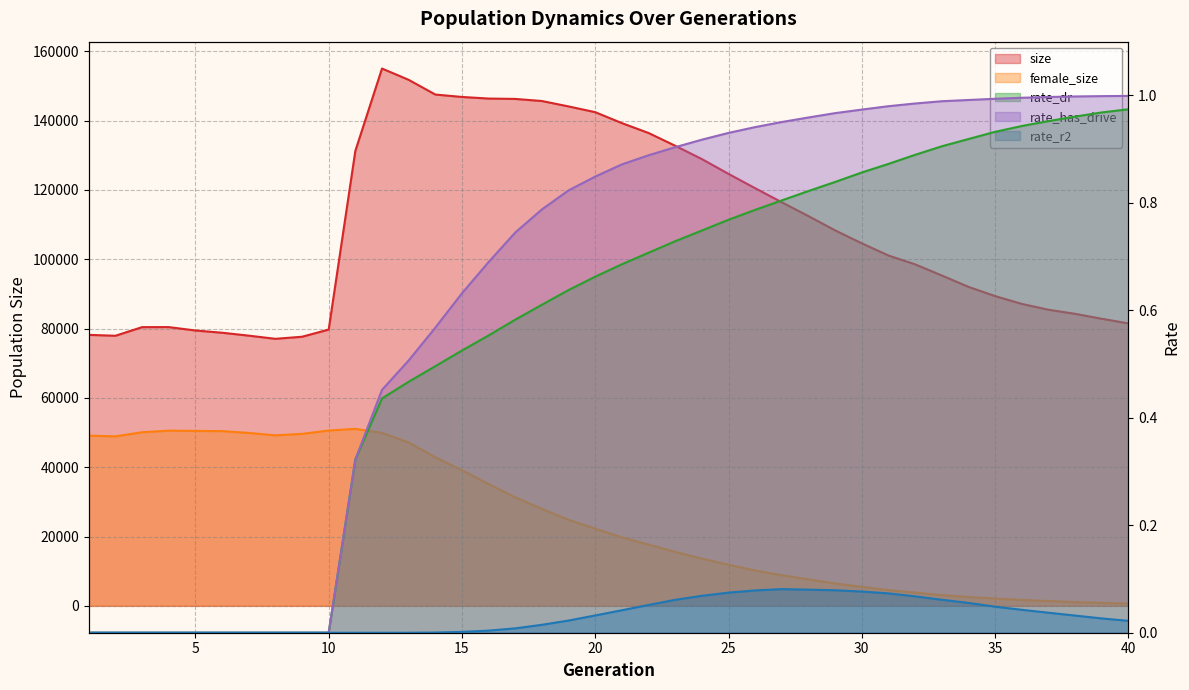

What is the maximum value for size?

155048.0